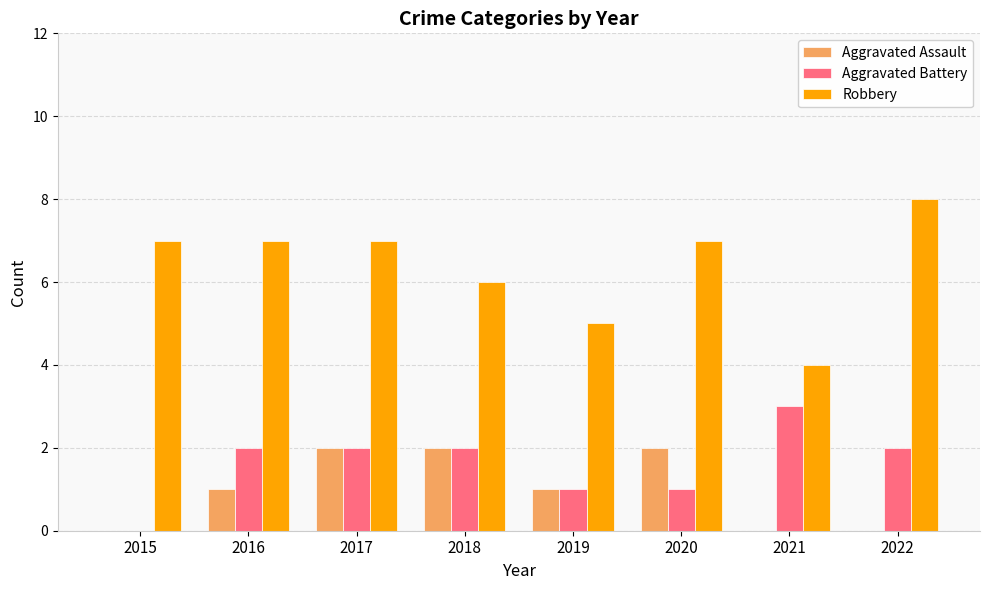

The Aggravated Battery series shows 1 at 2017. True or false?

False